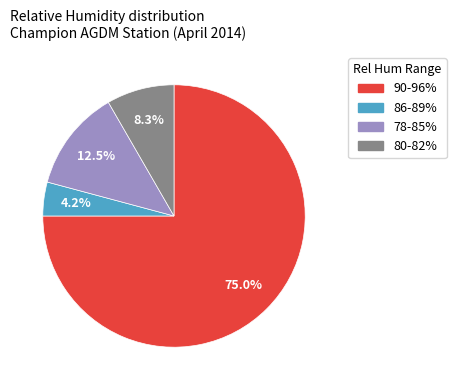

Is there a majority slice in this chart?

Yes